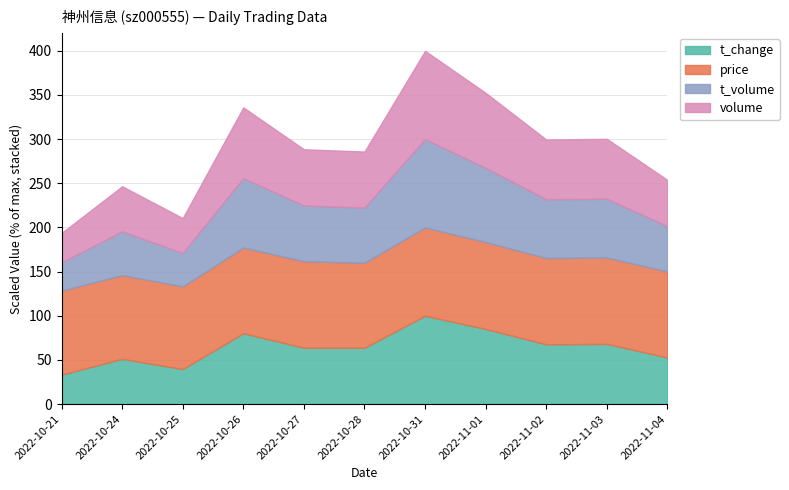

Which series has the widest spread of values?

volume